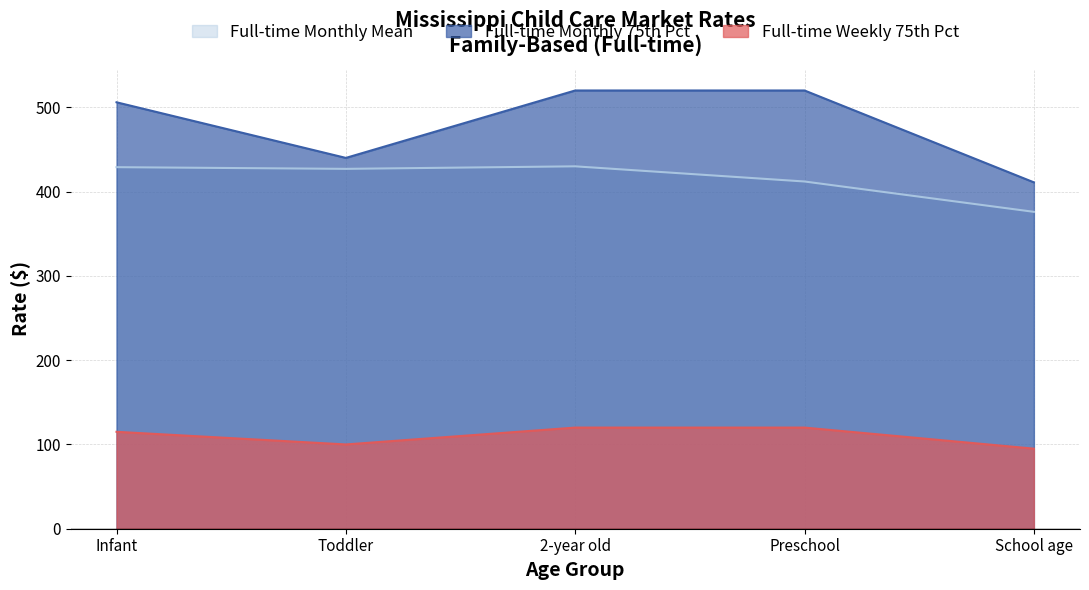

At which category does the chart reach its peak across all series?

2-year old